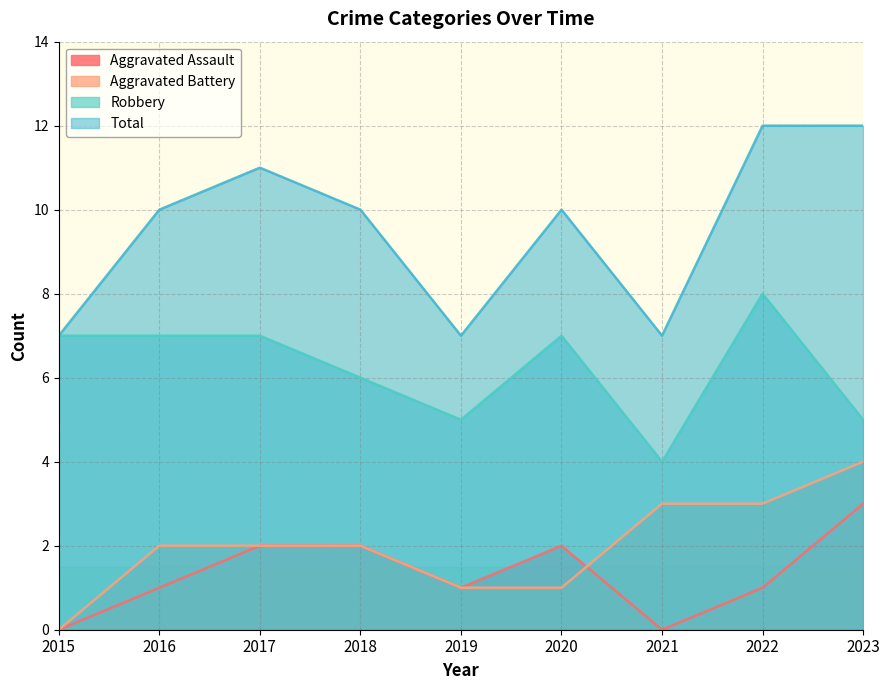

The value of Robbery at 2021 is 4. True or false?

True